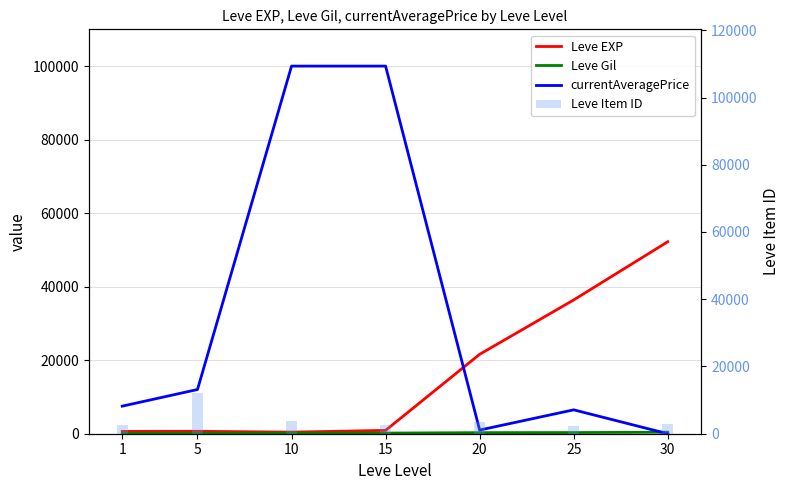

Where does the Leve EXP series first go above 910?

20